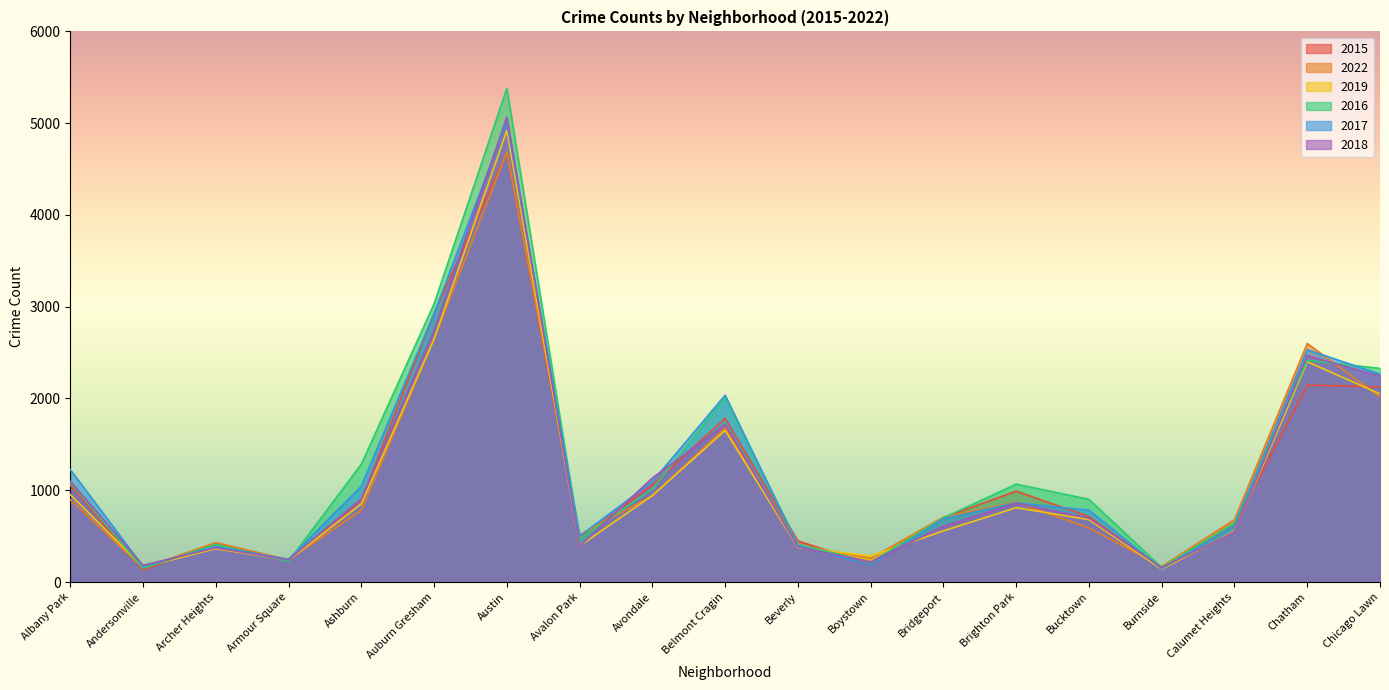

Between Chicago Lawn and Beverly, which is larger?

Chicago Lawn